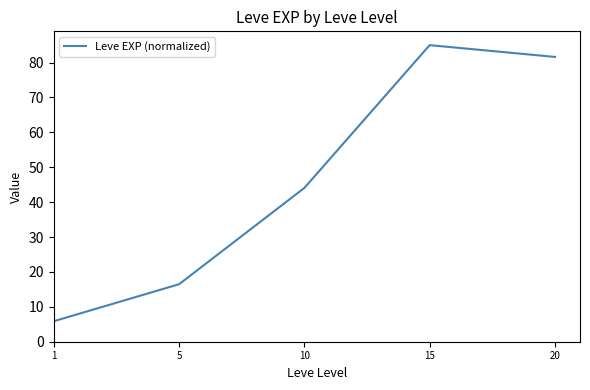

List the labels in order of value, smallest first.

1, 5, 10, 20, 15